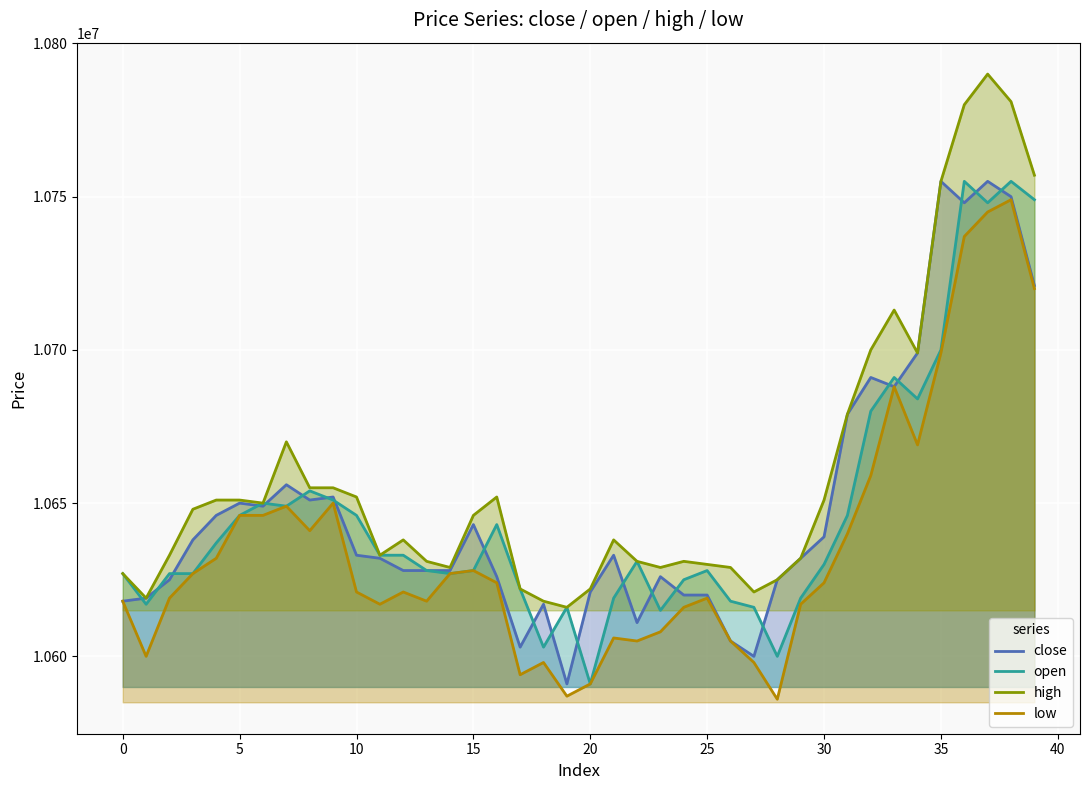

What is the total value across all series at 10?

42552000